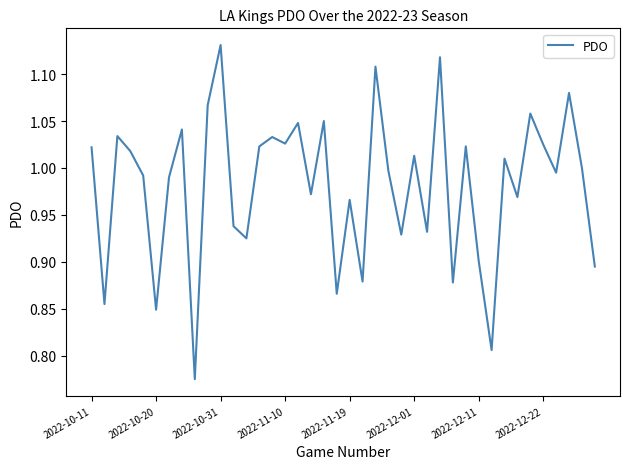

How many interior local valleys (lower than both neighbors) does the data have?

14